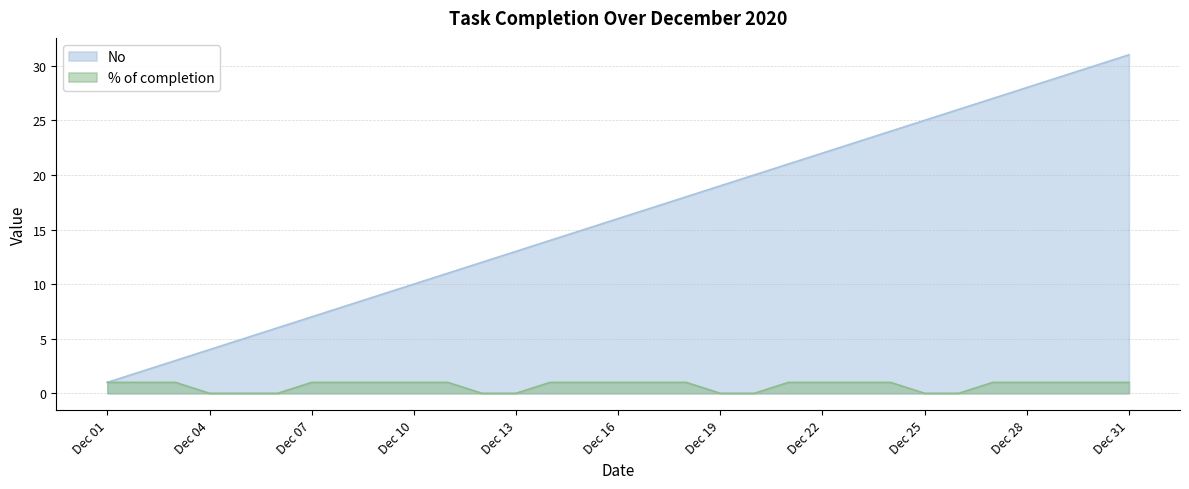

The % of completion series shows 0 at Dec 04. True or false?

True